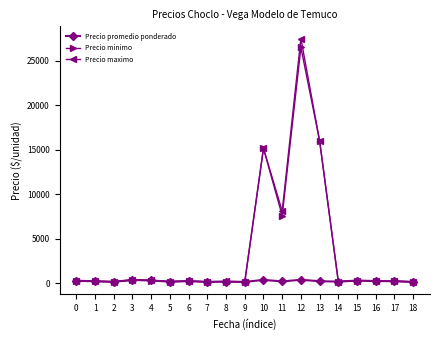

At which category is the sum across all series the highest?

12